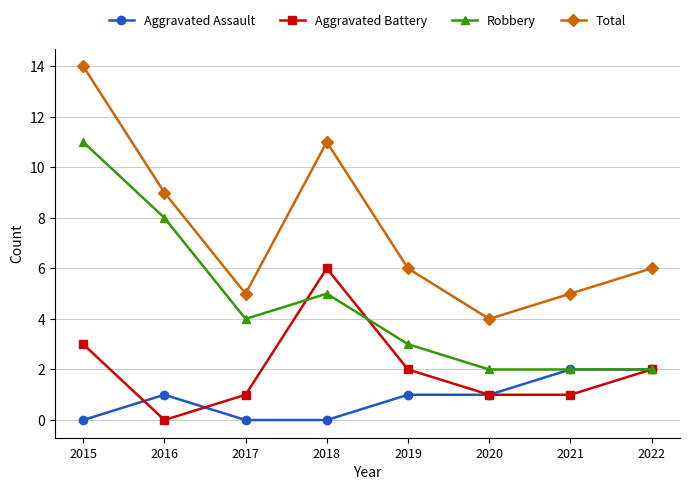

Read the Robbery value at 2015.

11